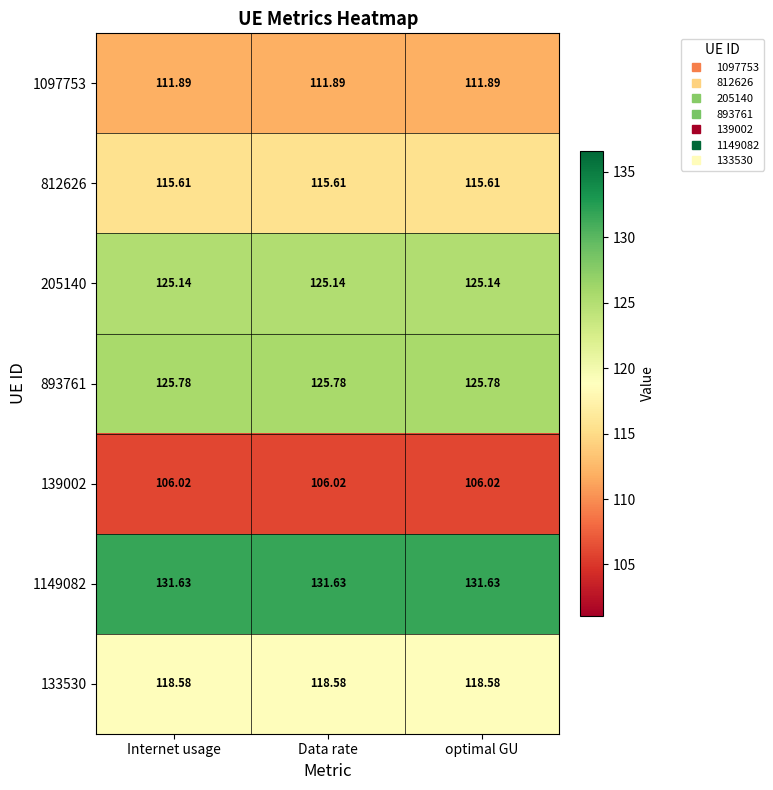

How many data points does each series have?

3